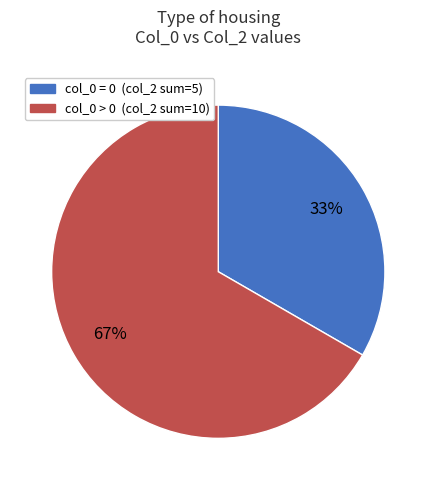

To the nearest percent, what is the average slice percentage?

50%